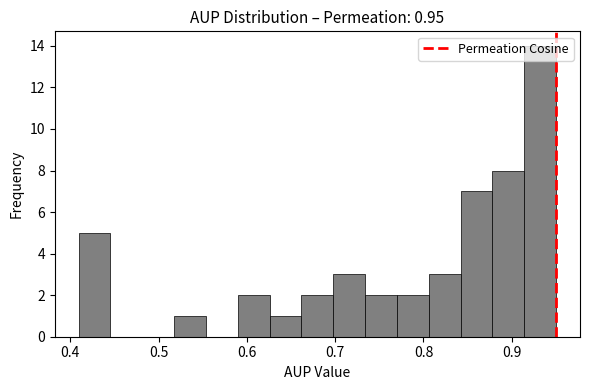

Around what value on the x-axis is the tallest bar? Give the approximate position of its centre, as read against the axis.

0.93